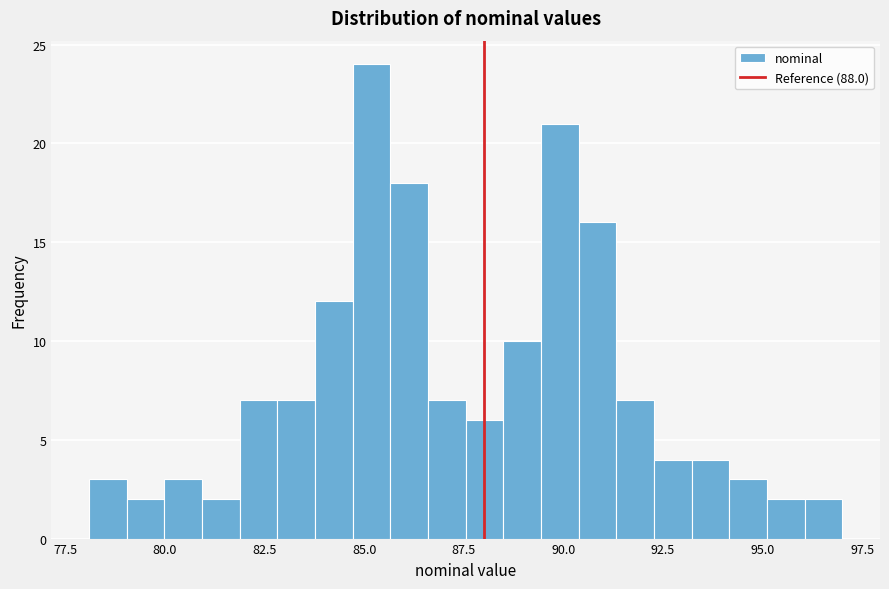

Read against the x-axis, roughly where is the centre of the tallest bar?

85.0